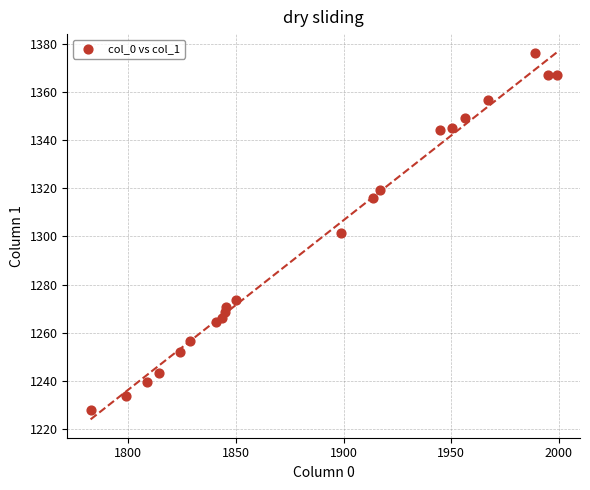

What is the range of Y values (max minus min)?

148.3